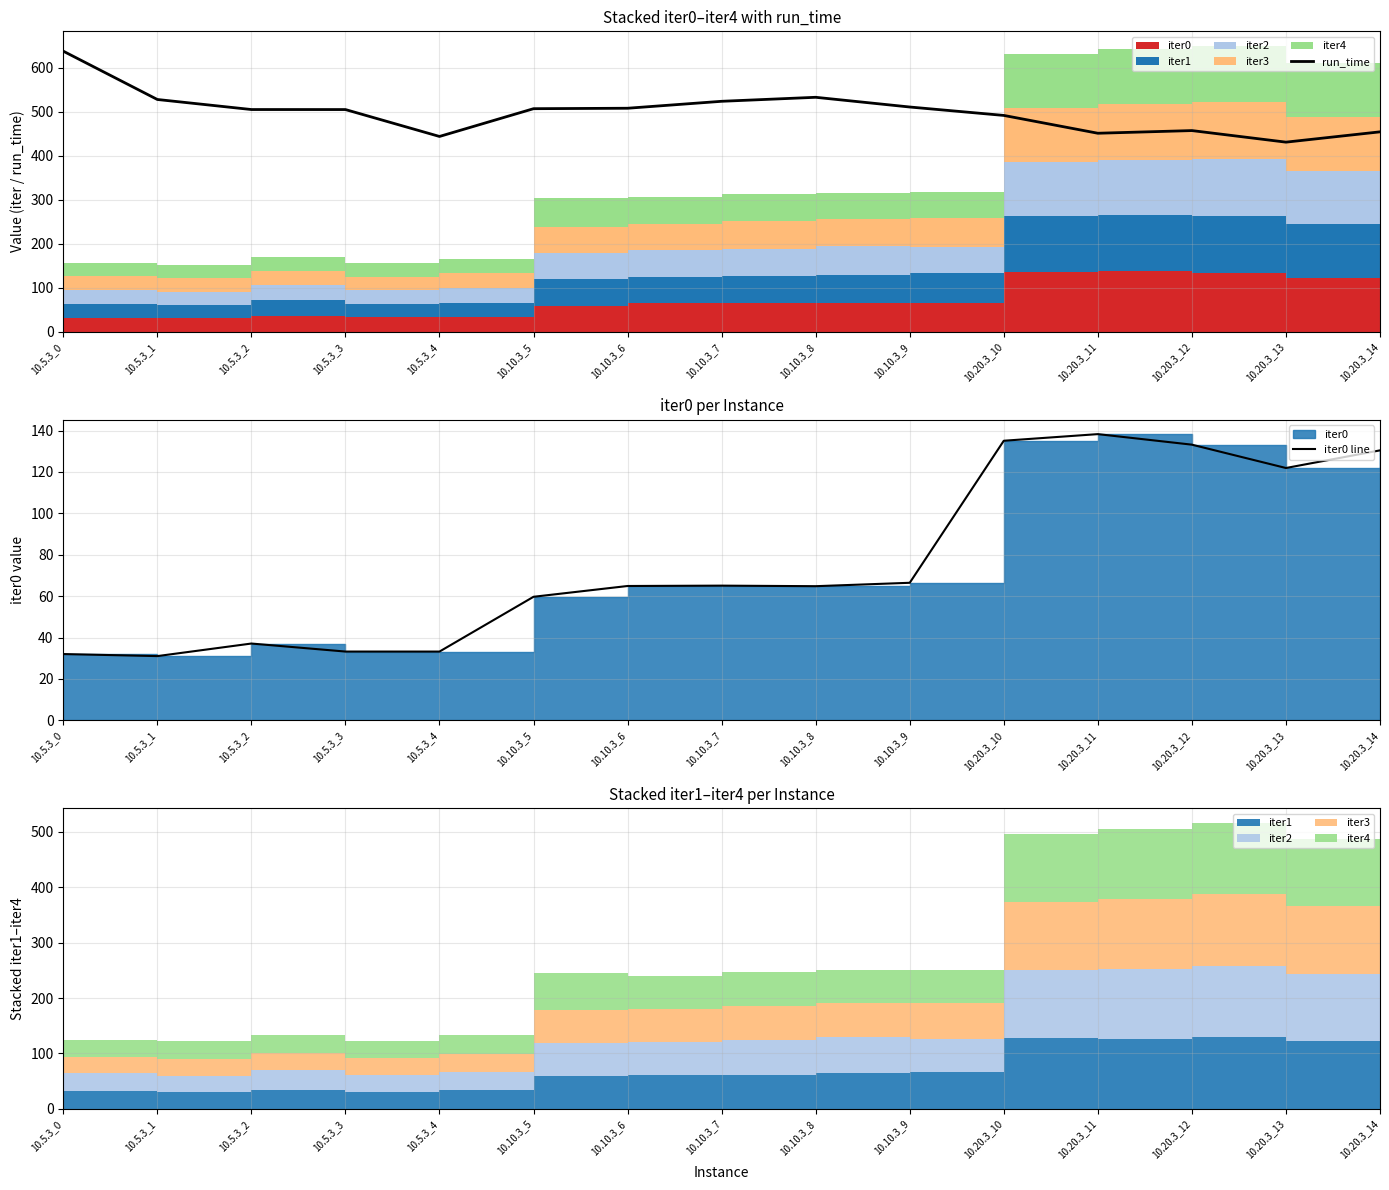

What is the minimum value for run_time?

430.8